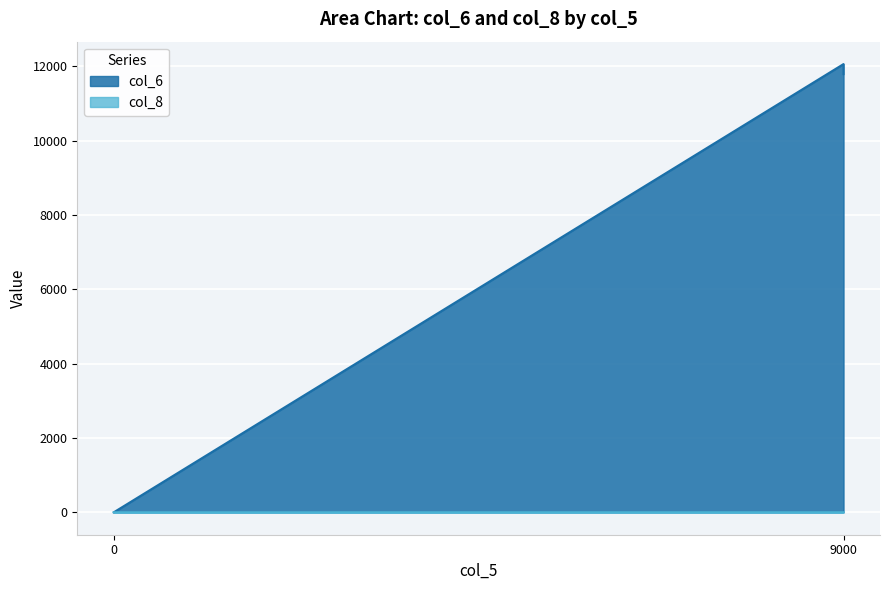

Reading left to right, extract all data points from this chart.

col_6: 0=0	9000=12060	9000=11790
col_8: 0=0	9000=1	9000=1